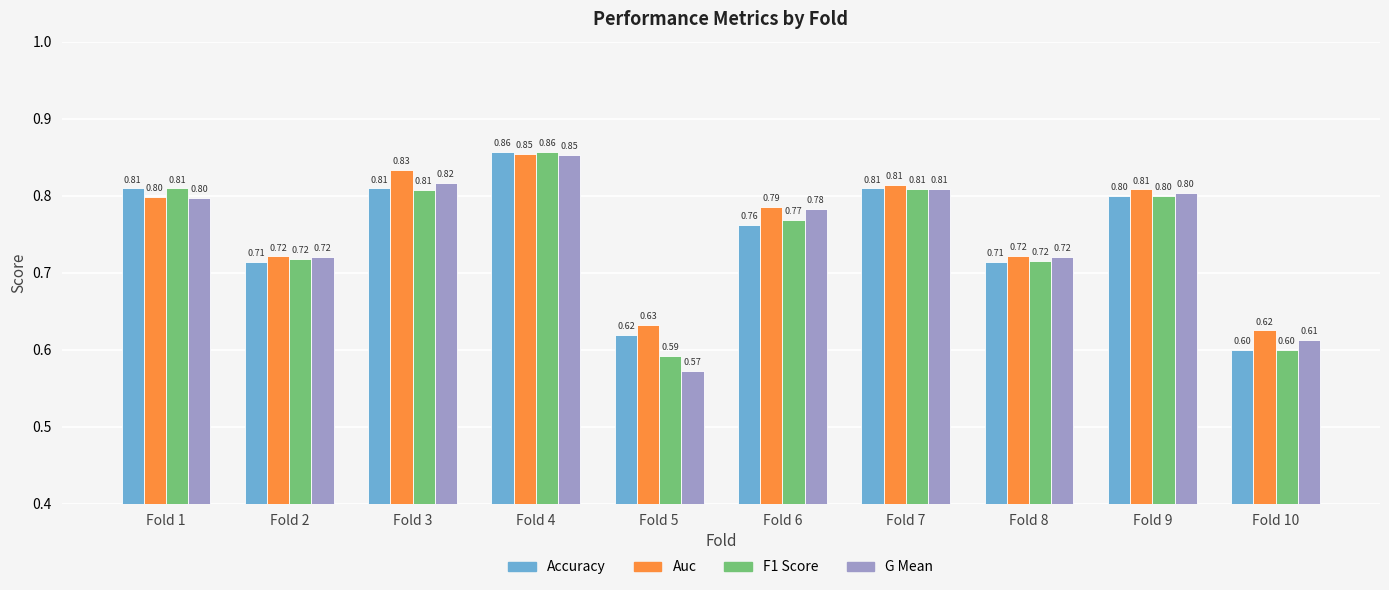

At which category is the sum across all series the highest?

Fold 4